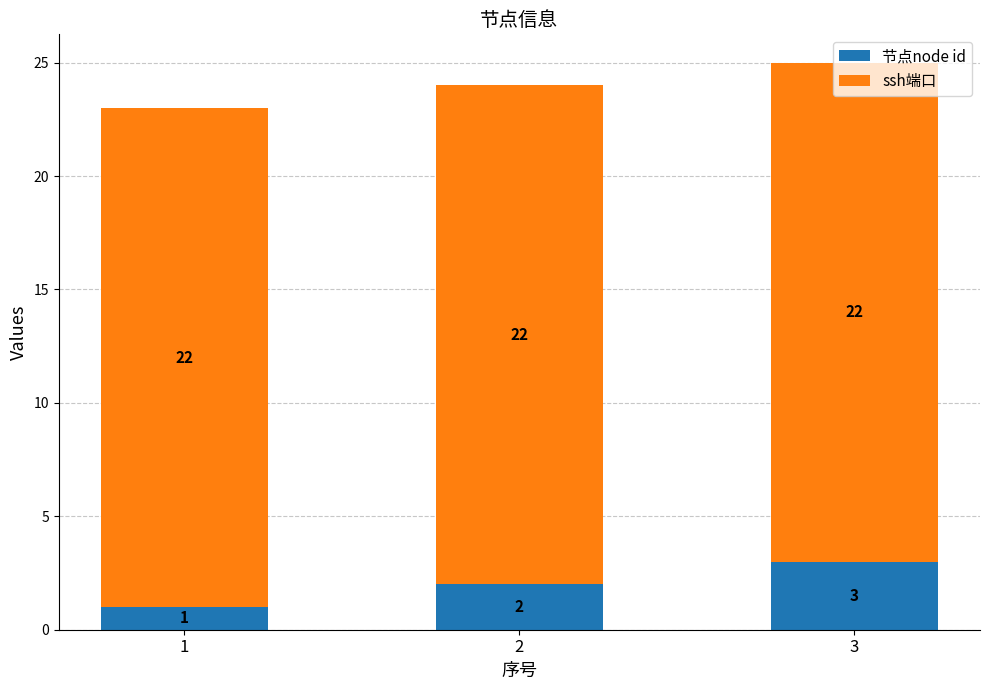

What are all the series names shown in the legend?

节点node id, ssh端口